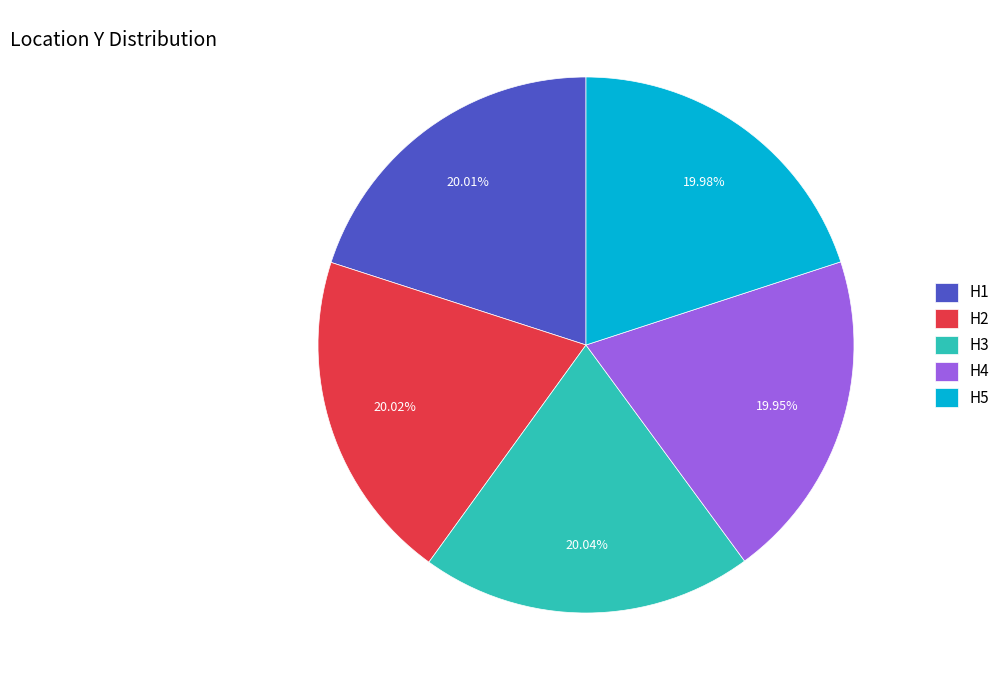

The H5 slice represents 20% of the pie. True or false?

True